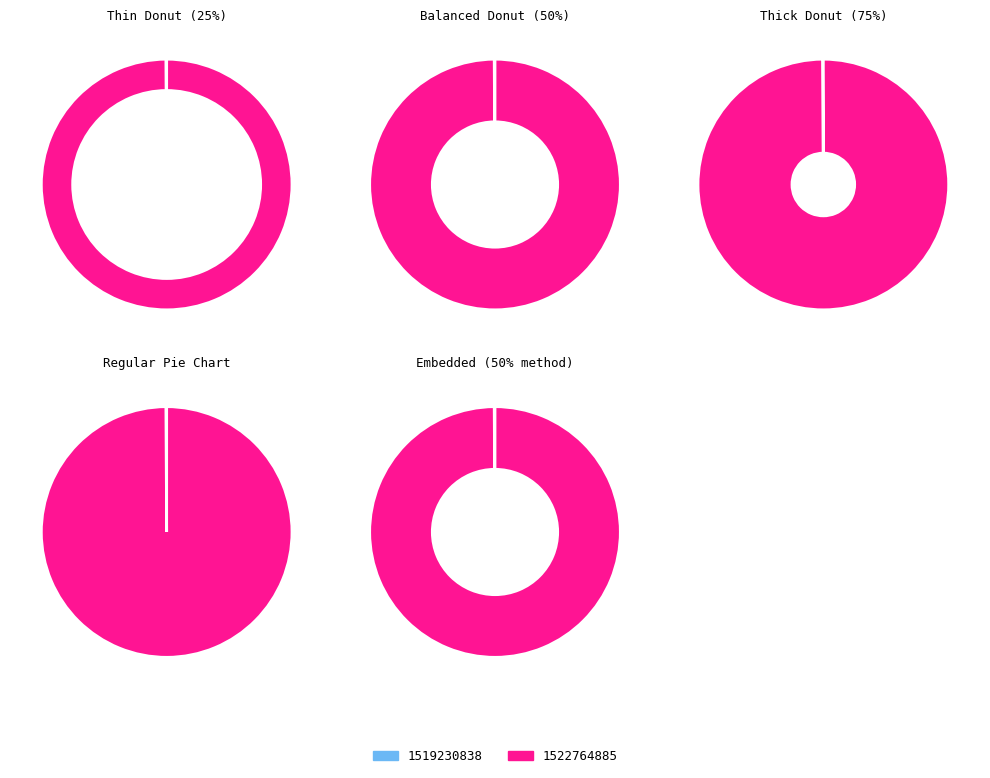

Which has a higher value, 1522764885 or 1519230838?

1522764885